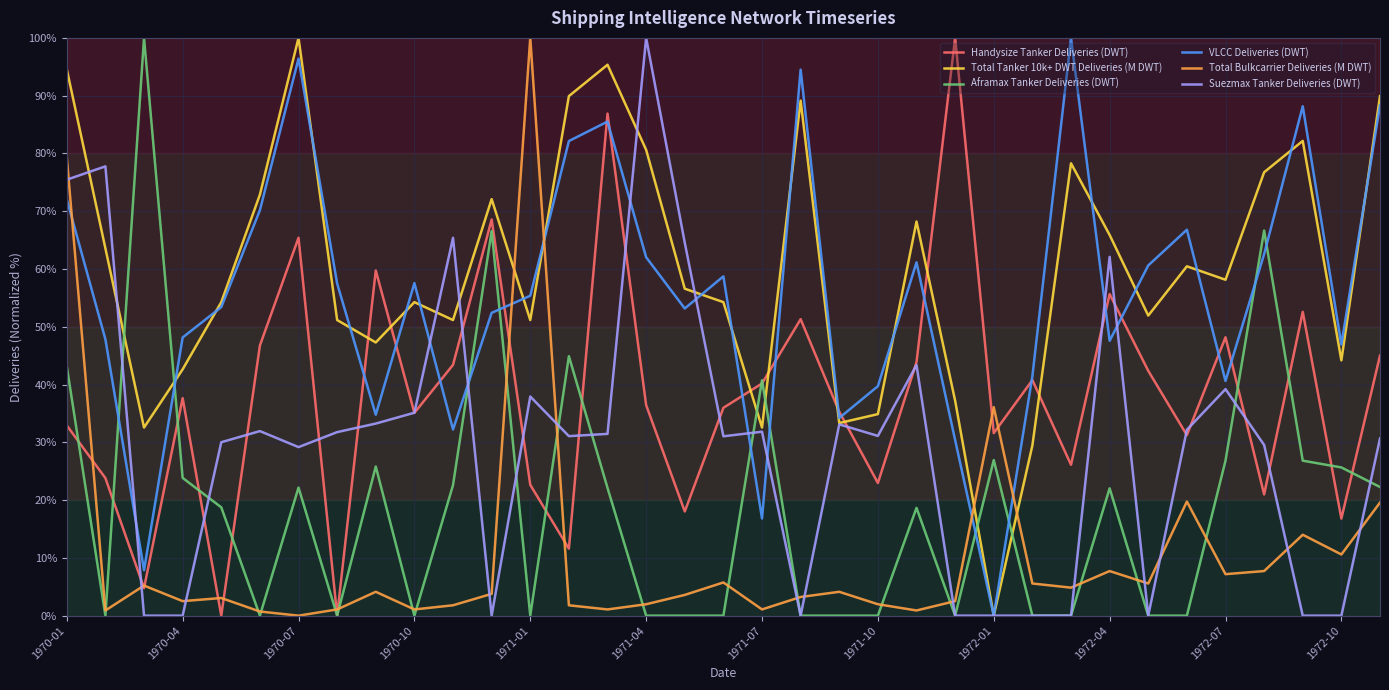

What is the greatest value displayed?

100.0